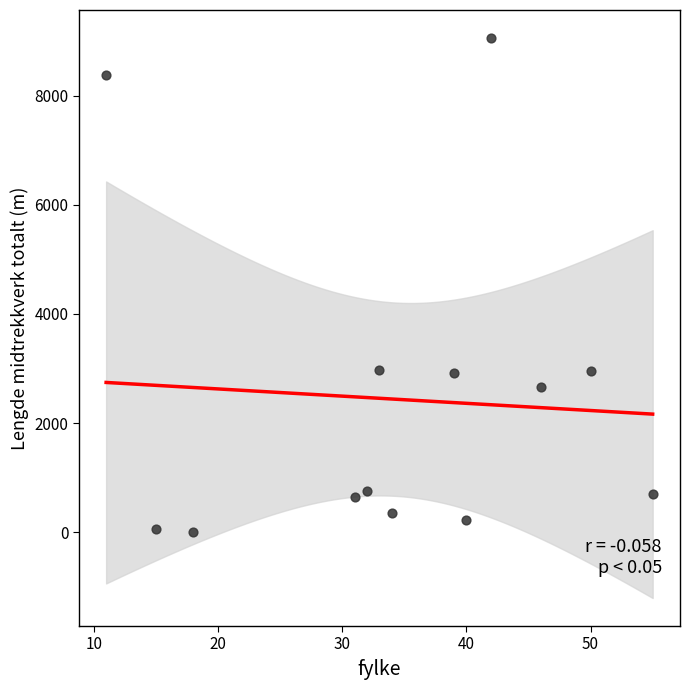

What is the range of Y values (max minus min)?

9048